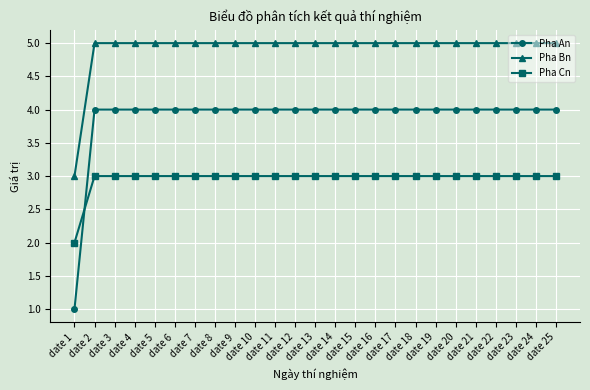

What is the maximum value shown in the chart?

5